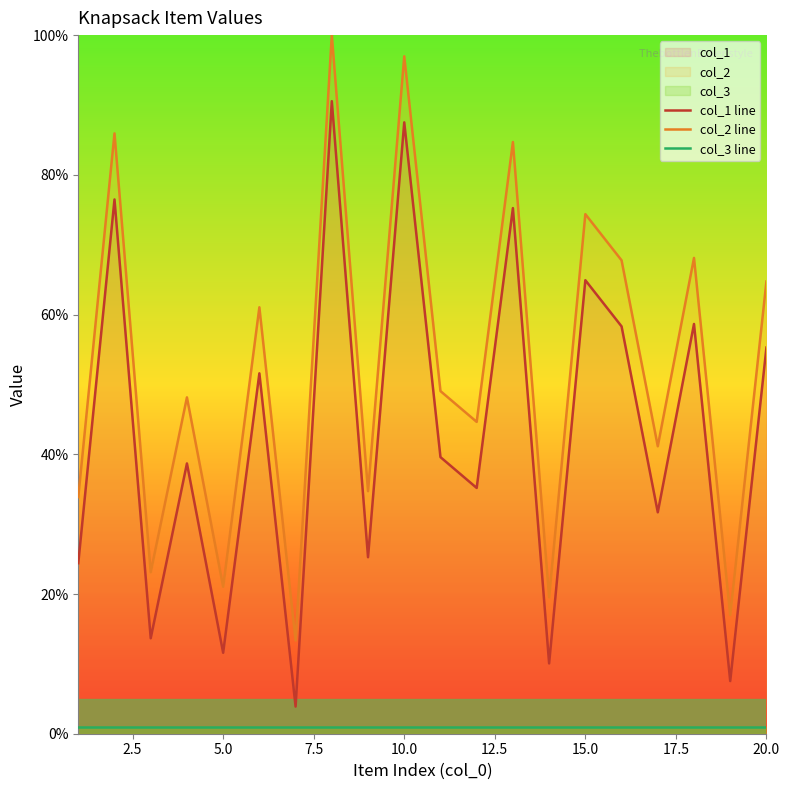

How many lines are shown in the chart?

3